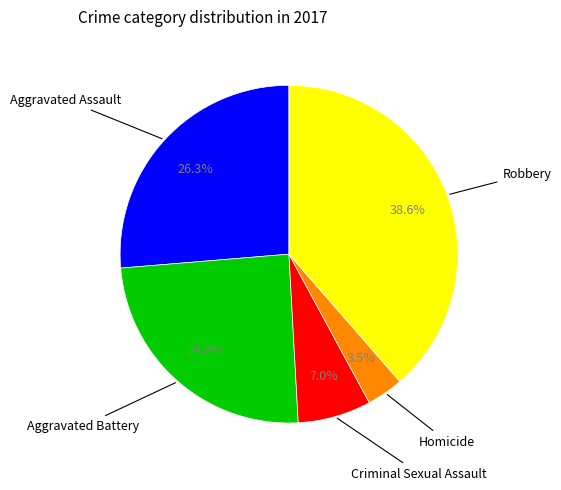

Is there any slice that represents more than half of the pie?

No